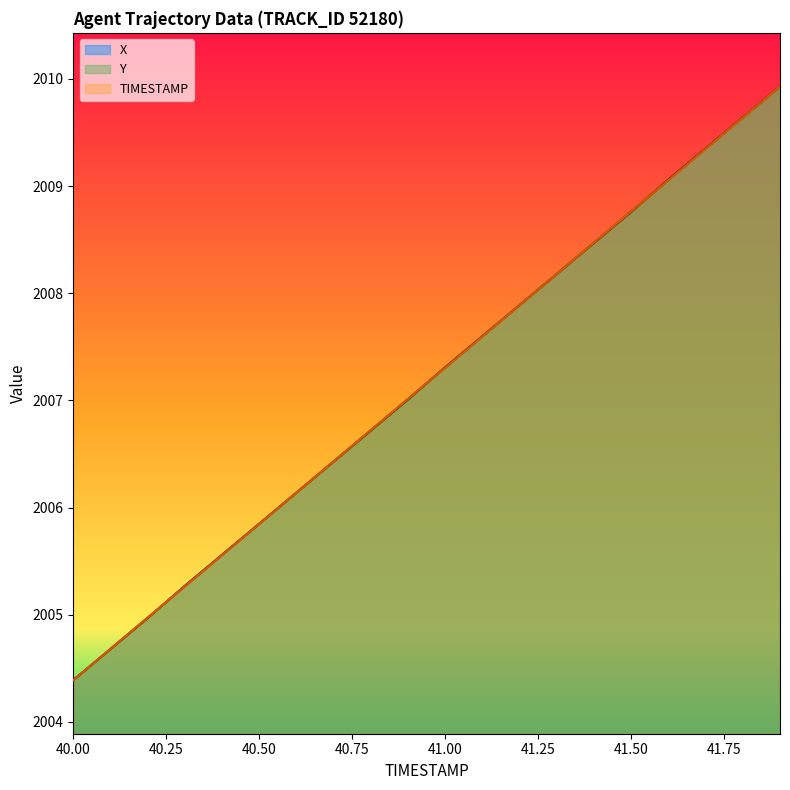

How many values in the Y series exceed 2007?

11